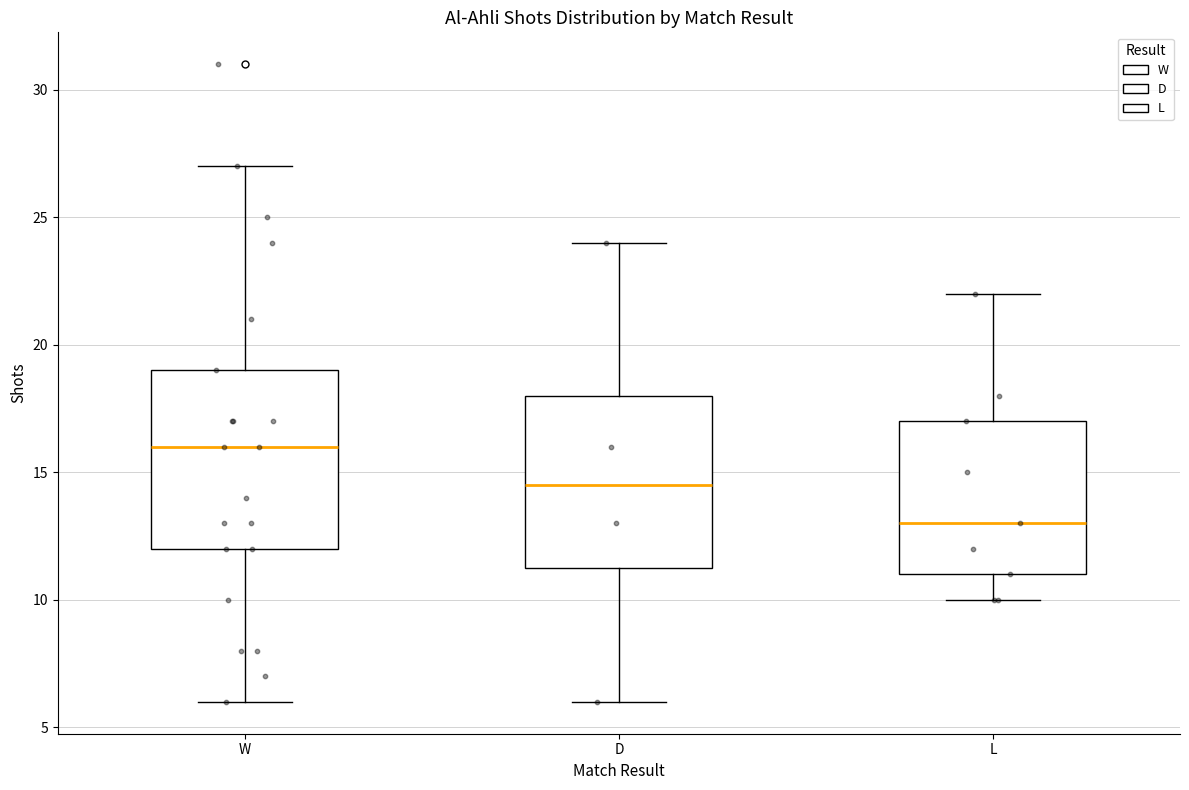

Reading left to right, transcribe this box plot: for each box, give where its median line is, the range the box spans, and where its two whiskers end, as read against the y-axis. The values are not printed on the chart, so give them approximately, as read against the axis.

W: median 16.0, box 12.0 to 19.0, whiskers 6.0 to 27.0
D: median 14.5, box 11.5 to 18.0, whiskers 6.0 to 24.0
L: median 13.0, box 11.0 to 17.0, whiskers 10.0 to 22.0